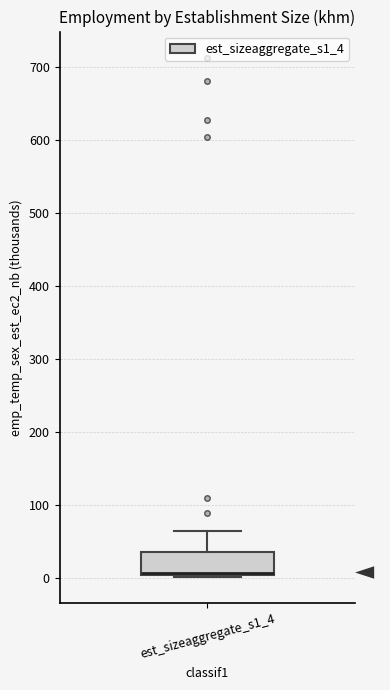

Read this box plot against the y-axis: the position of the median line, the range covered by the box, and the ends of both whiskers. The values are not printed on the chart, so give them approximately, as read against the axis.

median 10, box 0 to 40, whiskers 0 to 60